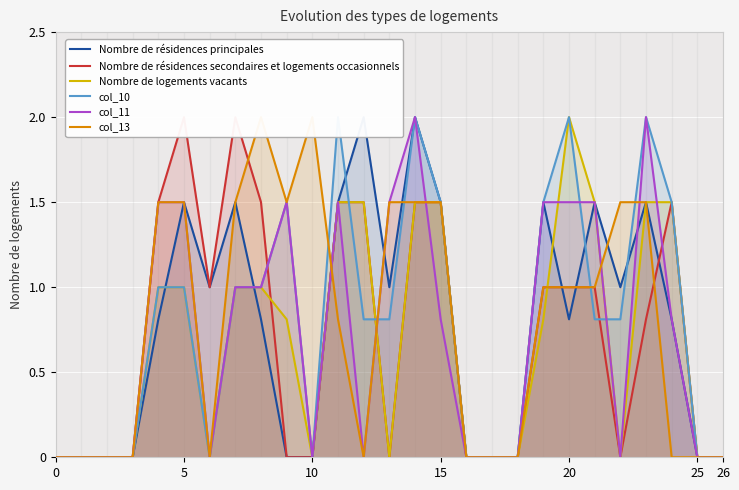

How many values in Nombre de résidences secondaires et logements occasionnels are above zero?

14